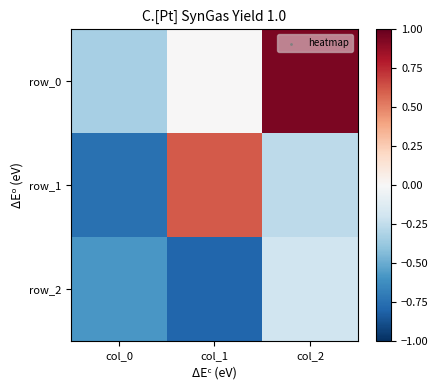

How many values in the row_1 series exceed 0?

1